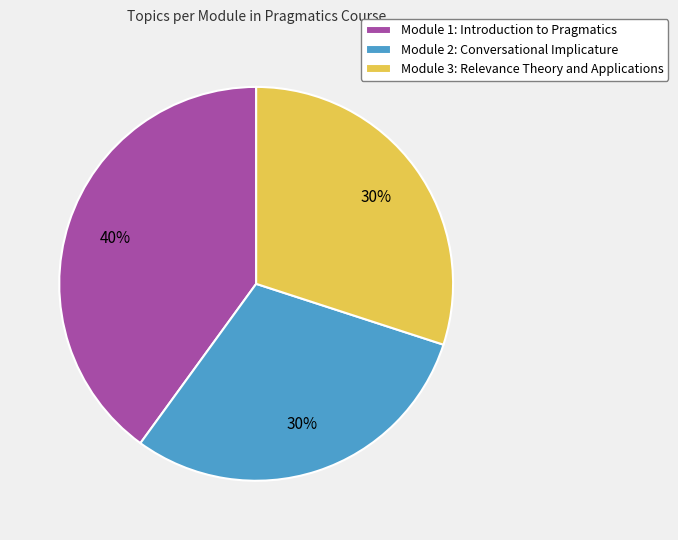

To the nearest percent, what is the combined percentage of Module 1: Introduction to Pragmatics and Module 3: Relevance Theory and Applications?

70%